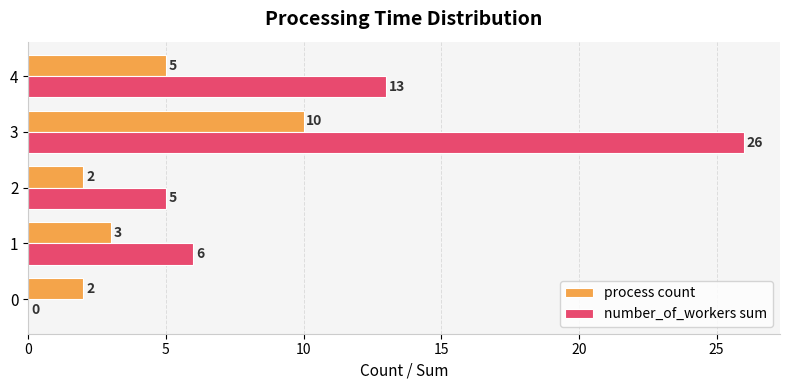

Which series has the largest total across all categories?

number_of_workers sum